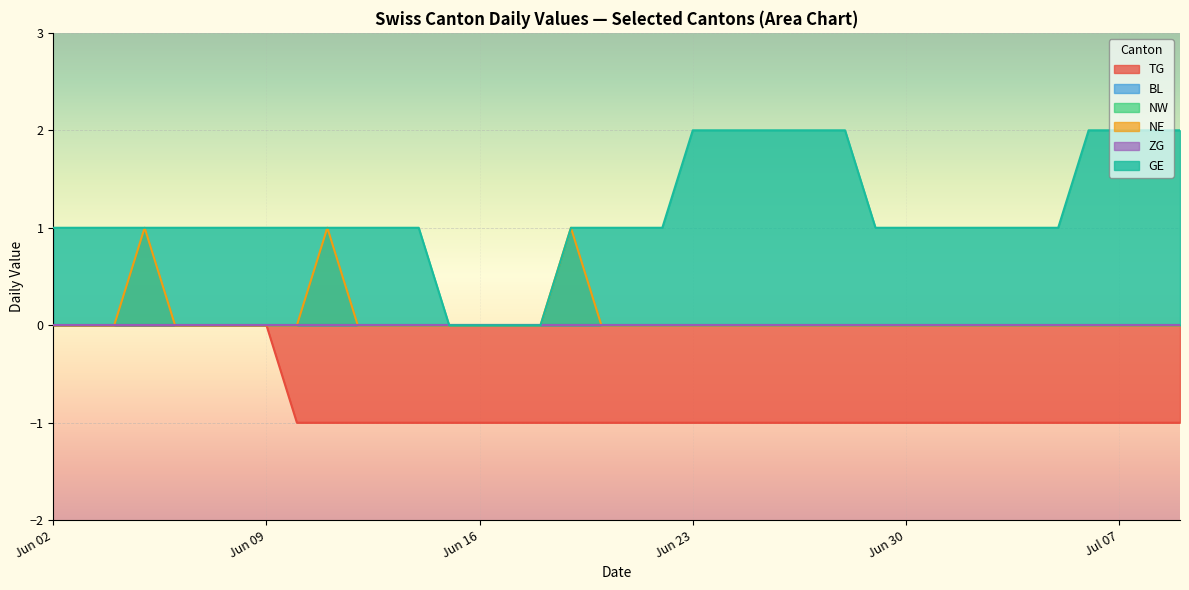

The TG series shows -1 at 2020-06-18. True or false?

False